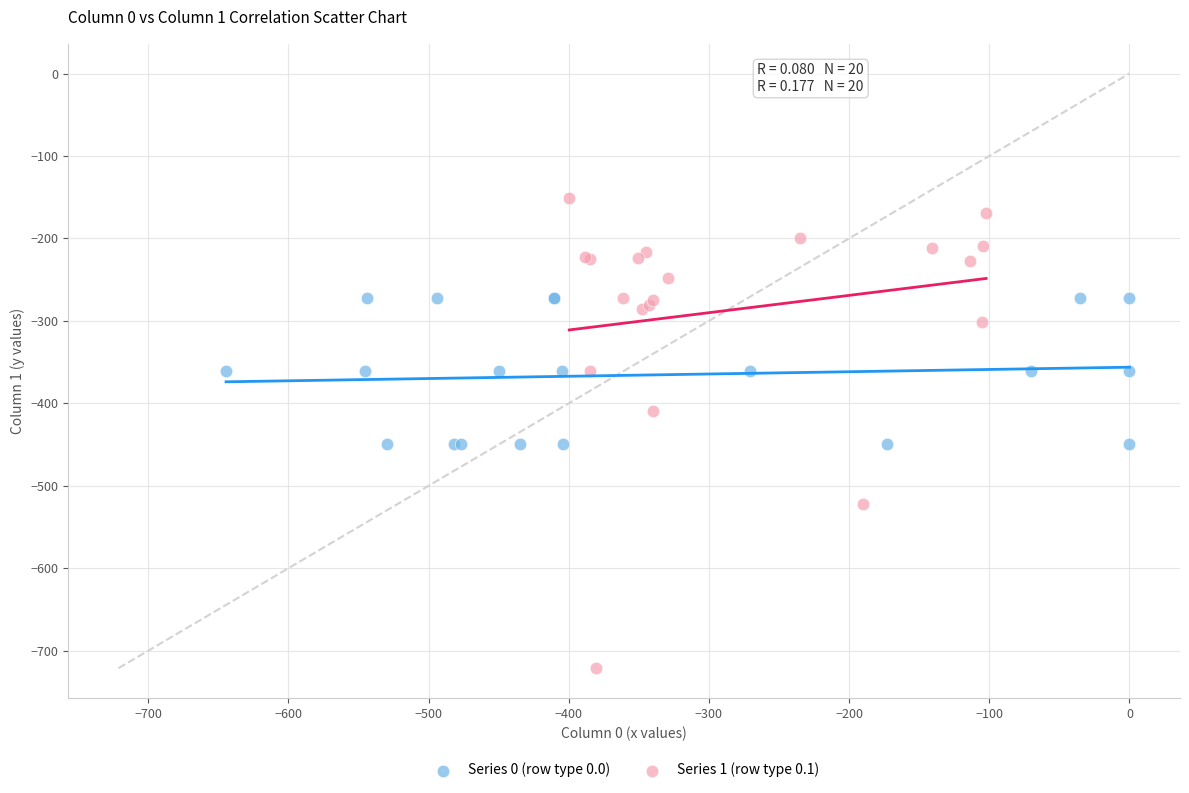

Which series contains the lowest Y value?

Series 1 (row type 0.1)